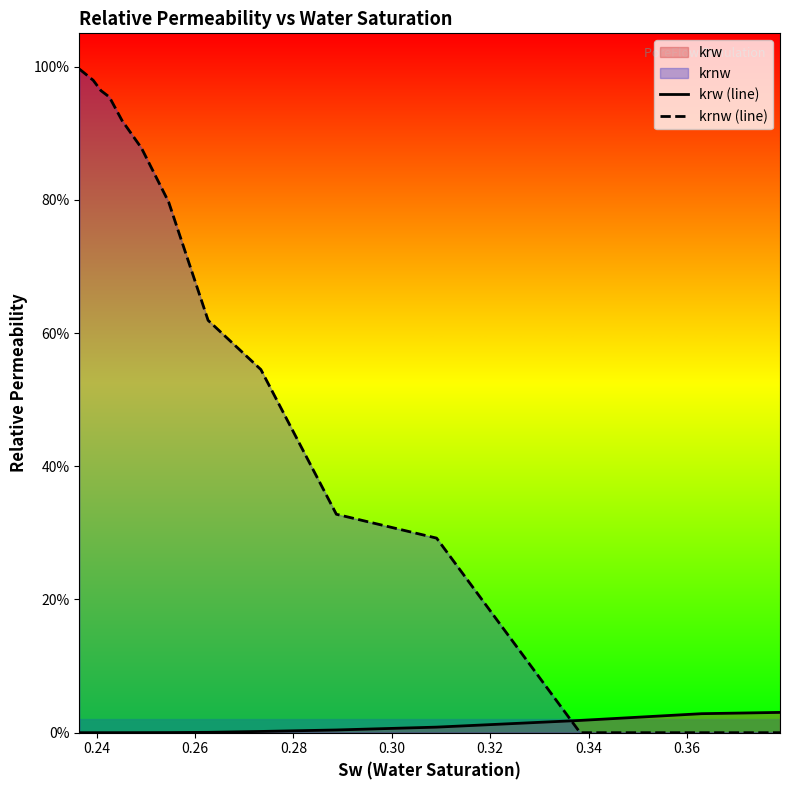

The value of krw (line) at 0.32 is 0.0. True or false?

False